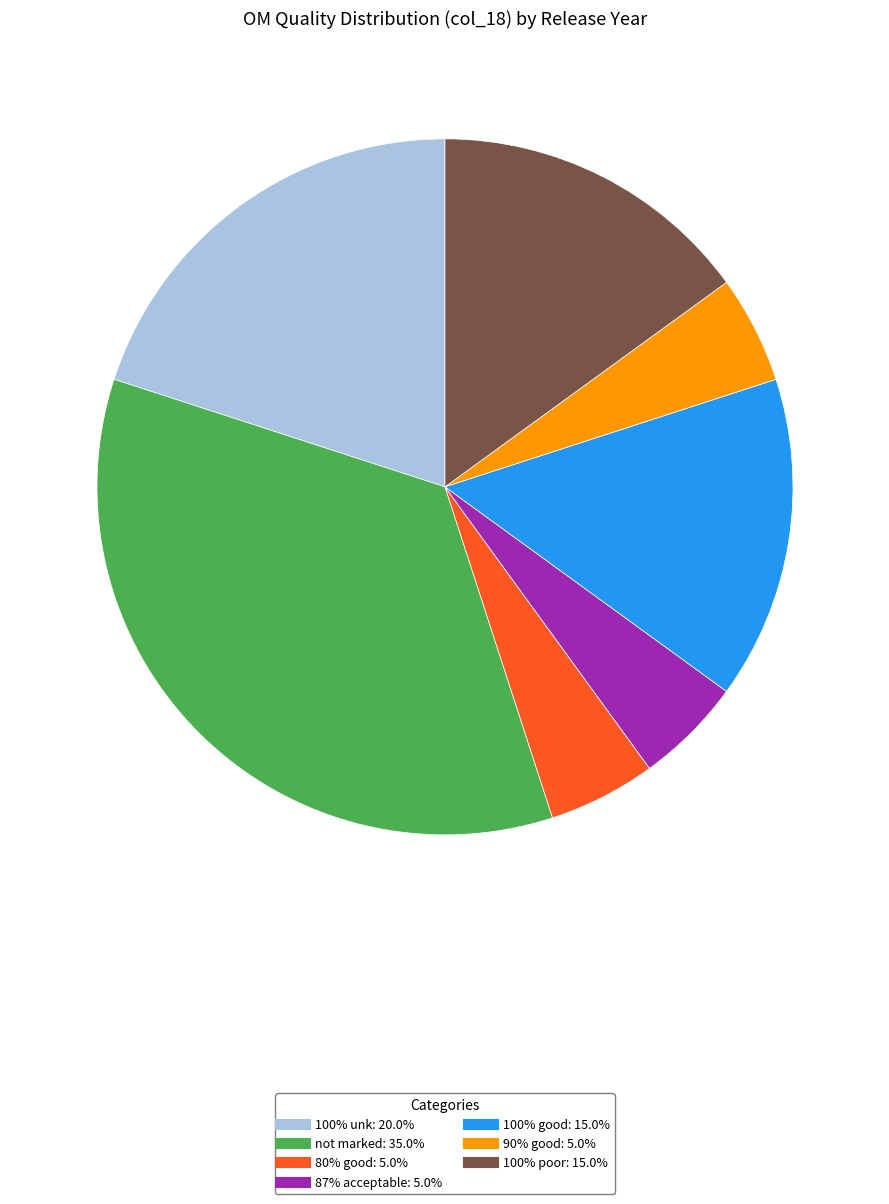

Is the sum of 80% good and 100% unk greater than half?

No